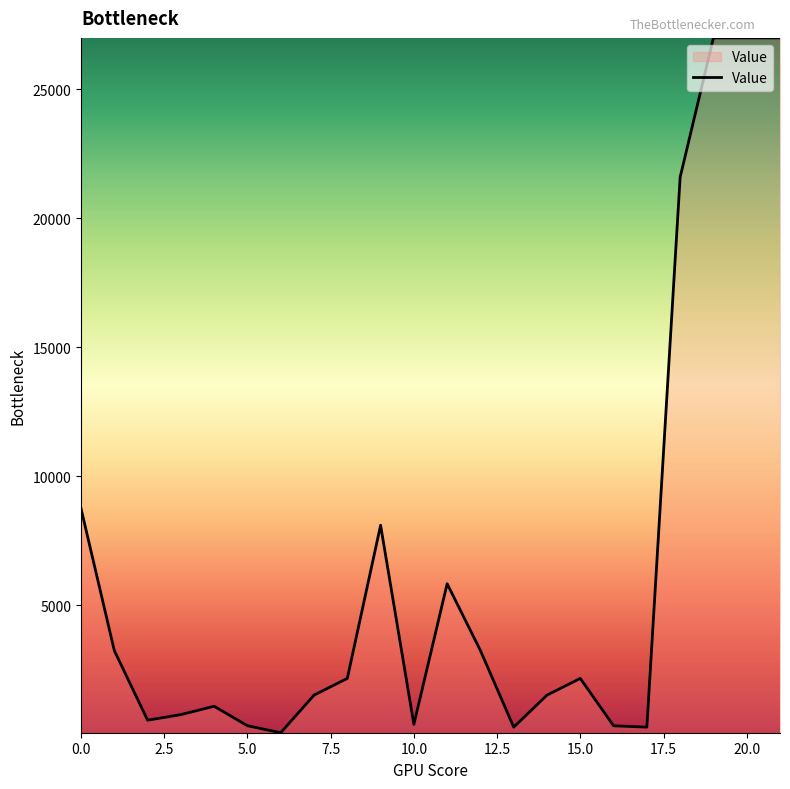

What is the difference between the maximum and minimum values?

26946